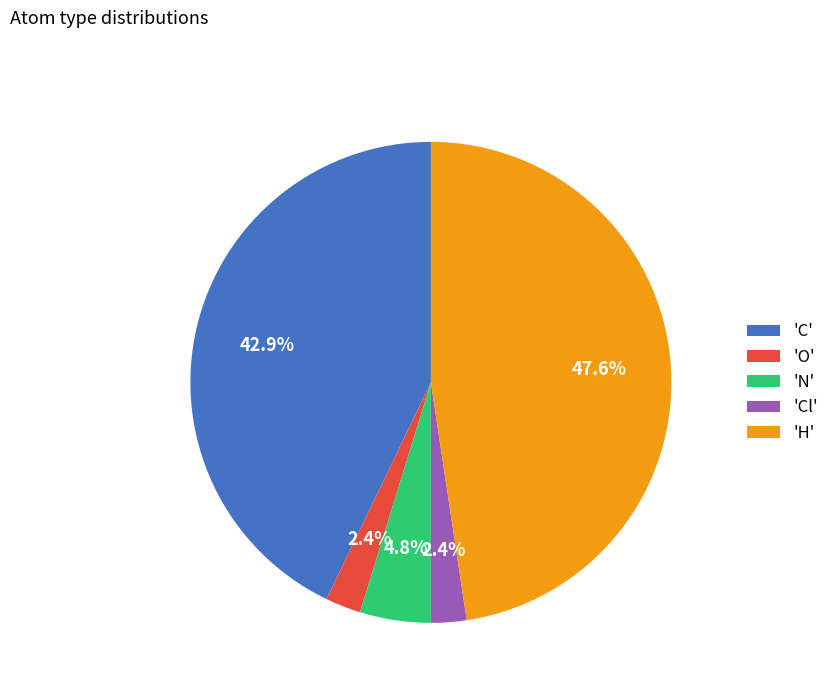

Is there a majority slice in this chart?

No